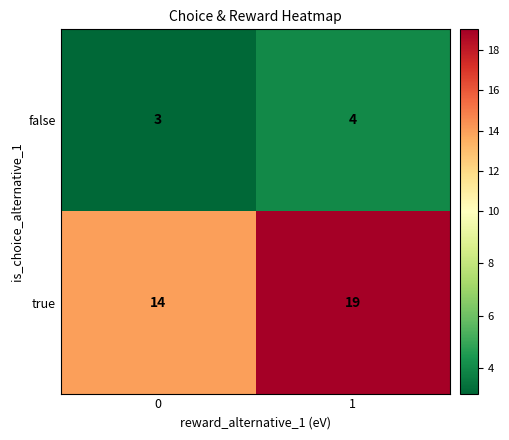

Is the value of true at 0 greater than the value of false at 0?

Yes